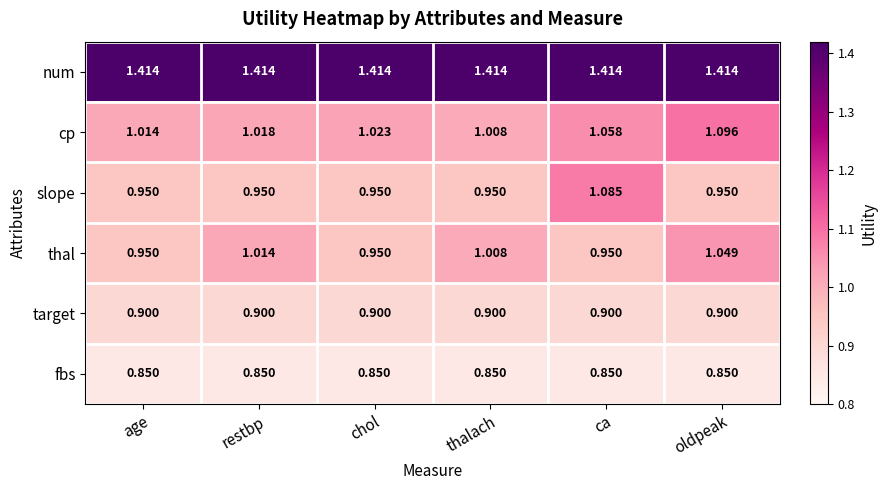

Which series changed the most between restbp and oldpeak?

cp